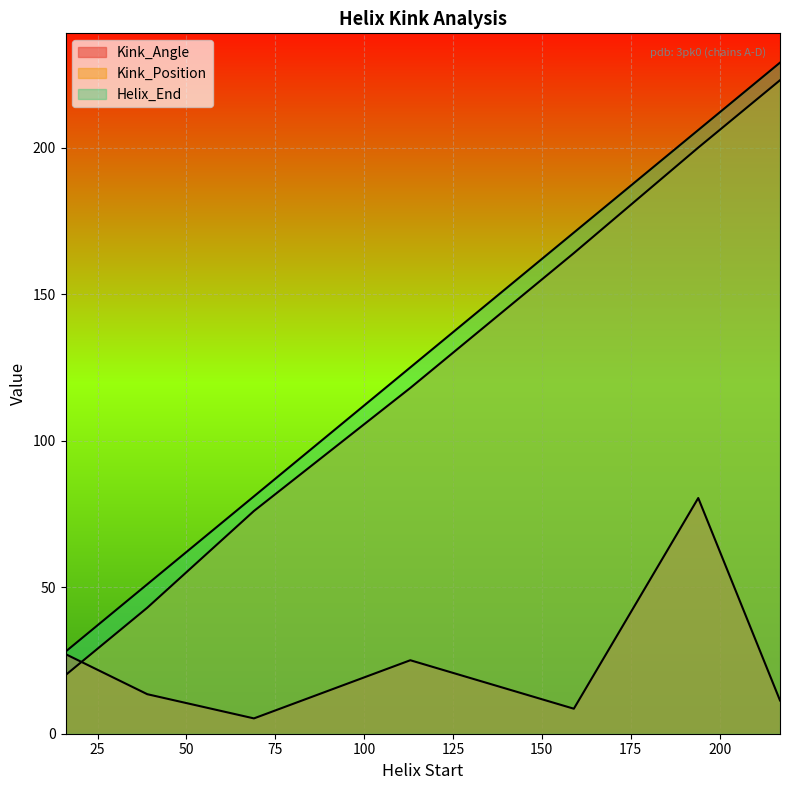

Is it true that Kink_Position equals 164 at 159?

True